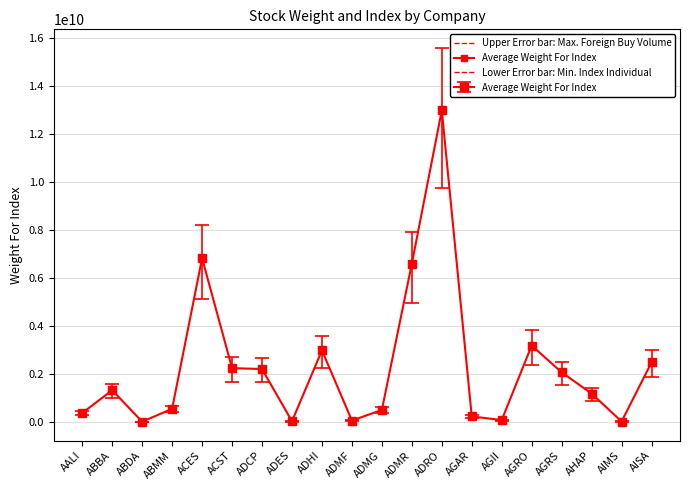

What is the difference between the maximum and minimum values?

12948428481